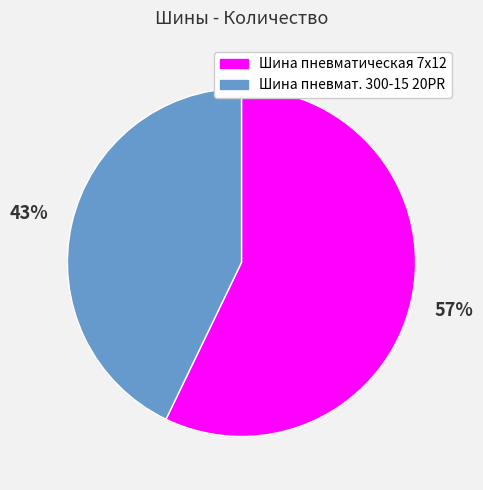

To the nearest percent, what is the difference between the Шина пневматическая 7х12 and Шина пневмат. 300-15 20PR slice percentages?

14%